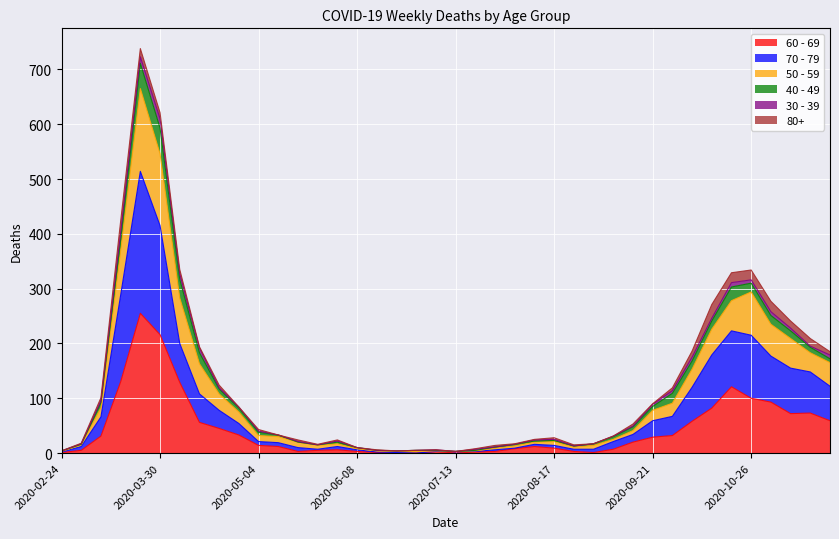

At which label does 70 - 79 first exceed 21?

2020-03-09